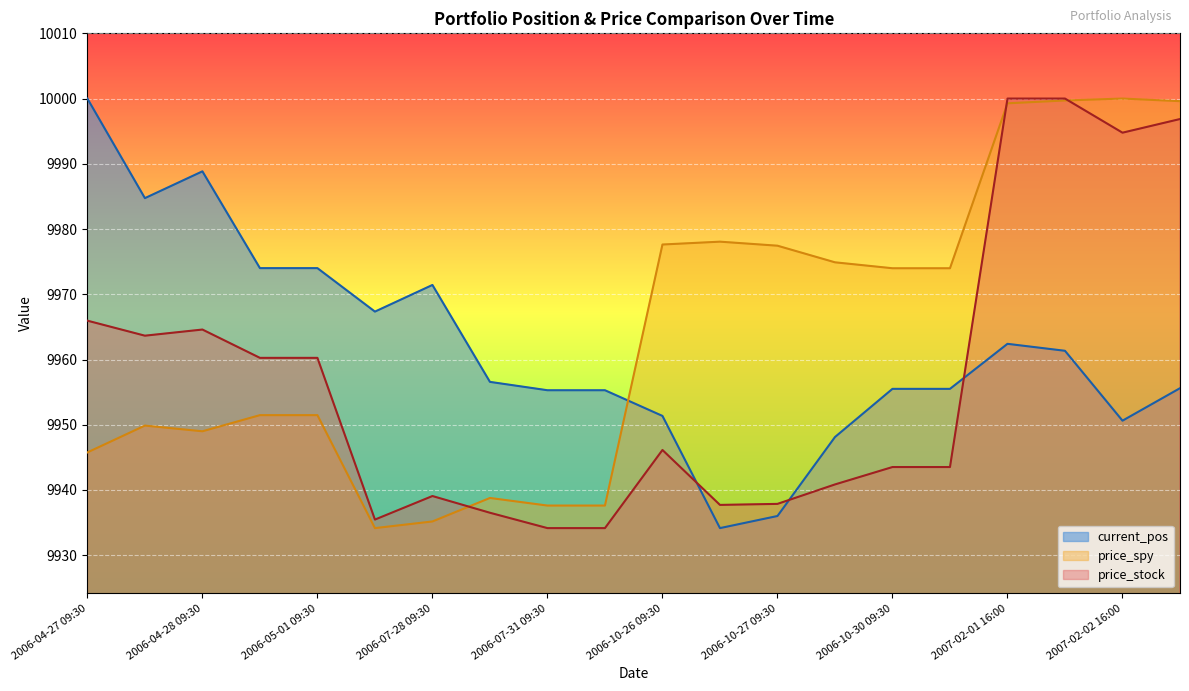

List the labels in order of price_spy value, largest first.

2007-02-02 16:00, 2007-02-02 09:30, 2007-02-05 09:30, 2007-02-01 16:00, 2006-10-26 16:00, 2006-10-26 09:30, 2006-10-27 09:30, 2006-10-27 16:00, 2006-10-30 09:30, 2007-02-01 09:30, 2006-04-28 16:00, 2006-05-01 09:30, 2006-04-27 16:00, 2006-04-28 09:30, 2006-04-27 09:30, 2006-07-28 16:00, 2006-07-31 09:30, 2006-10-25 16:00, 2006-07-28 09:30, 2006-07-27 16:00